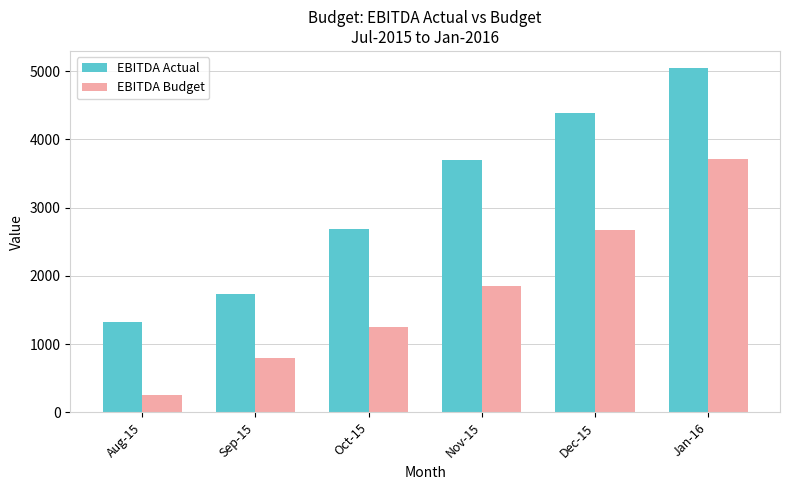

Count the number of data series in this chart.

2